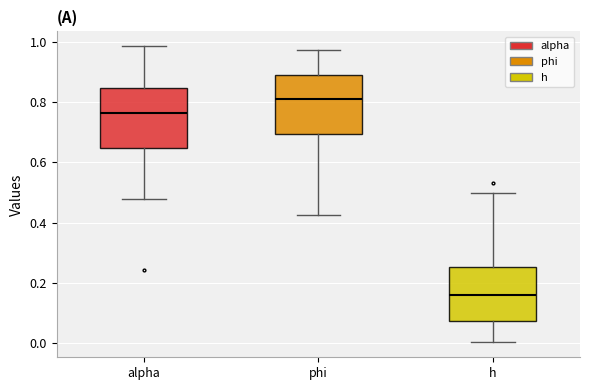

Which box has the highest median line?

phi